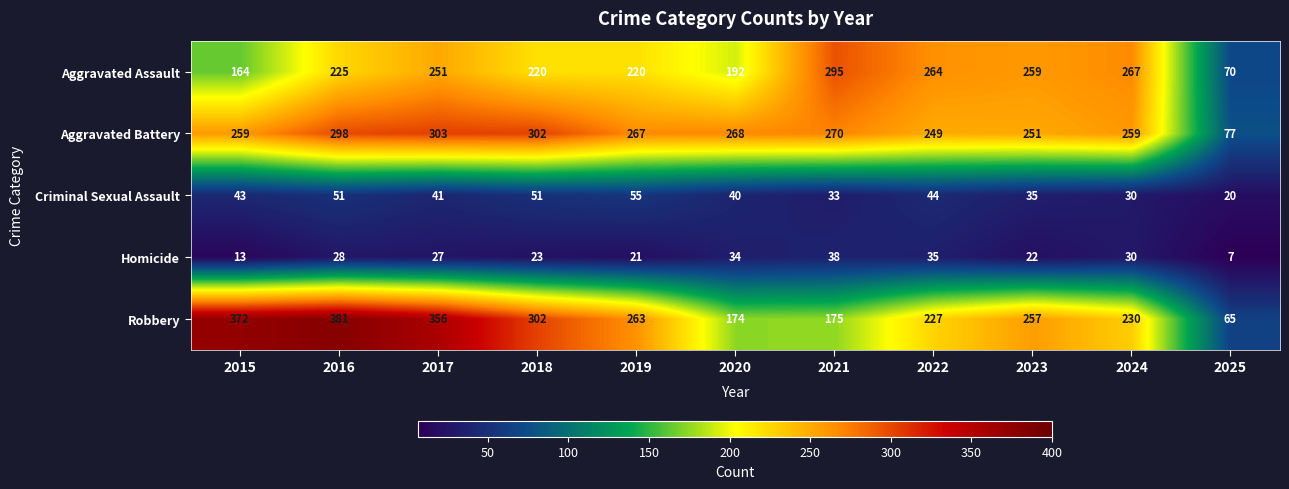

True or false: Homicide has a value of 34 at 2020.

True